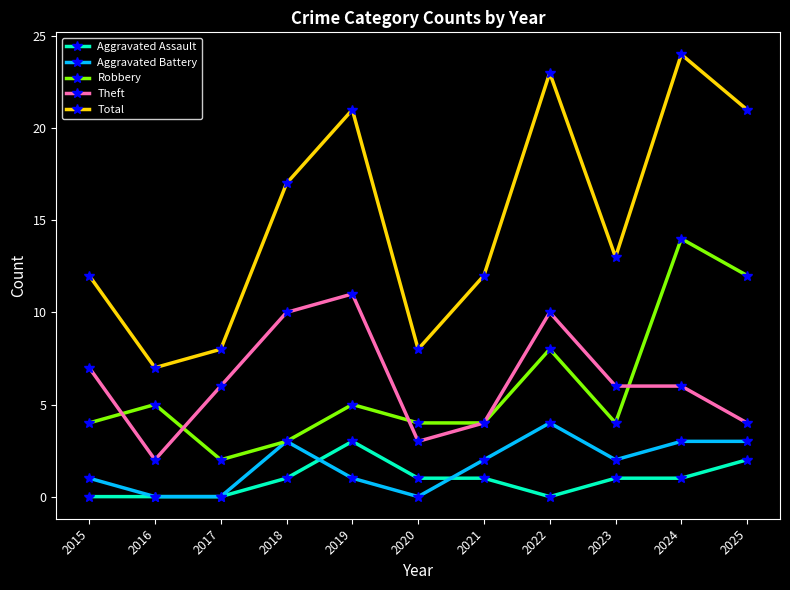

Reading right to left, what are all the values shown in this chart?

Aggravated Assault: 2025=2	2024=1	2023=1	2022=0	2021=1	2020=1	2019=3	2018=1	2017=0	2016=0	2015=0
Aggravated Battery: 2025=3	2024=3	2023=2	2022=4	2021=2	2020=0	2019=1	2018=3	2017=0	2016=0	2015=1
Robbery: 2025=12	2024=14	2023=4	2022=8	2021=4	2020=4	2019=5	2018=3	2017=2	2016=5	2015=4
Theft: 2025=4	2024=6	2023=6	2022=10	2021=4	2020=3	2019=11	2018=10	2017=6	2016=2	2015=7
Total: 2025=21	2024=24	2023=13	2022=23	2021=12	2020=8	2019=21	2018=17	2017=8	2016=7	2015=12